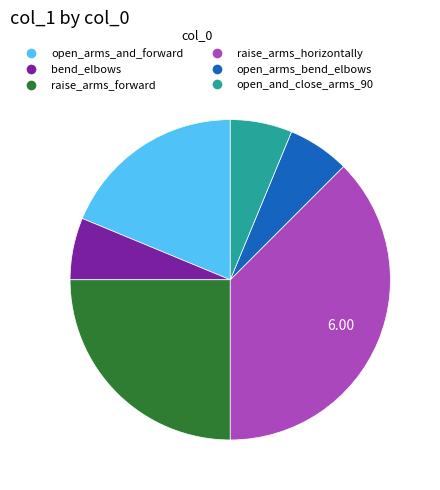

Which has a higher value, open_arms_and_forward or open_and_close_arms_90?

open_arms_and_forward